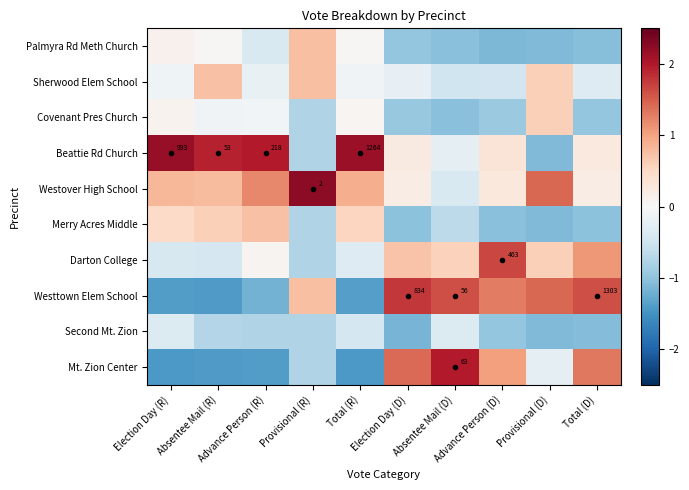

Which label corresponds to the largest value in the chart?

Provisional (R)